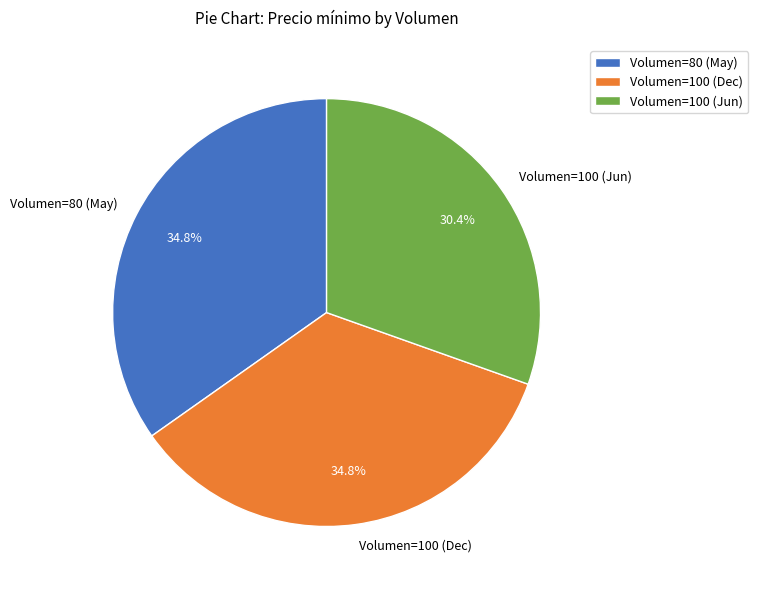

Which category has the smallest portion of the pie?

Volumen=100 (Jun)